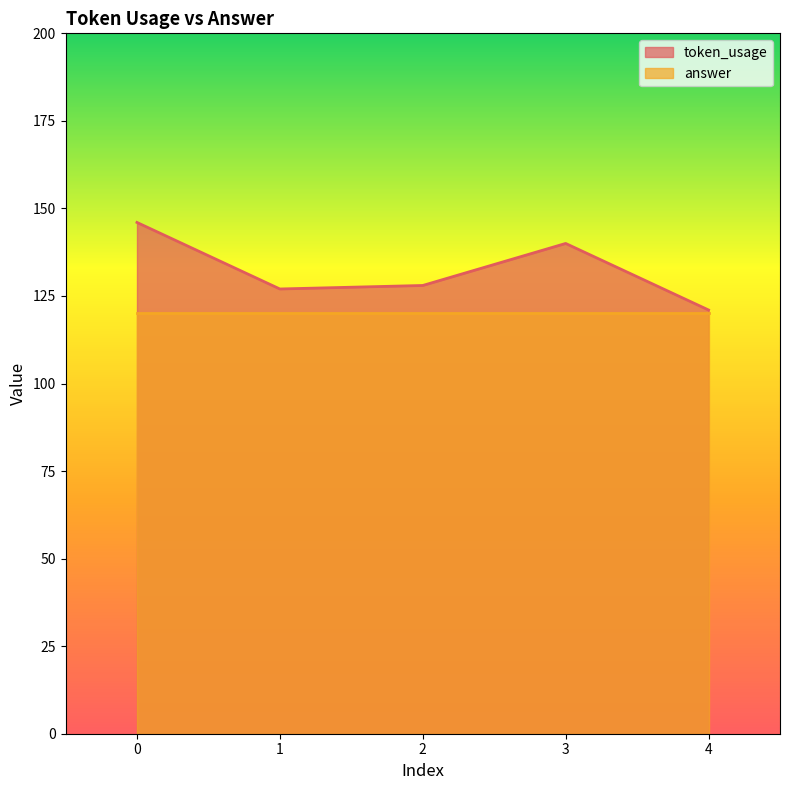

How many lines are shown in the chart?

2